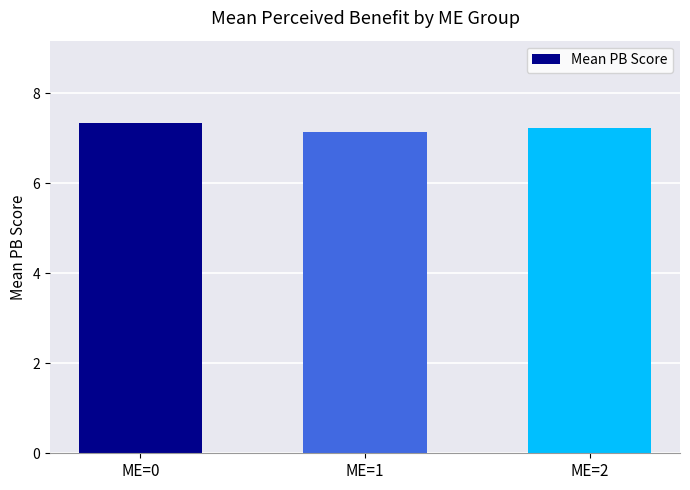

What is the approximate value at ME=1?

7.1